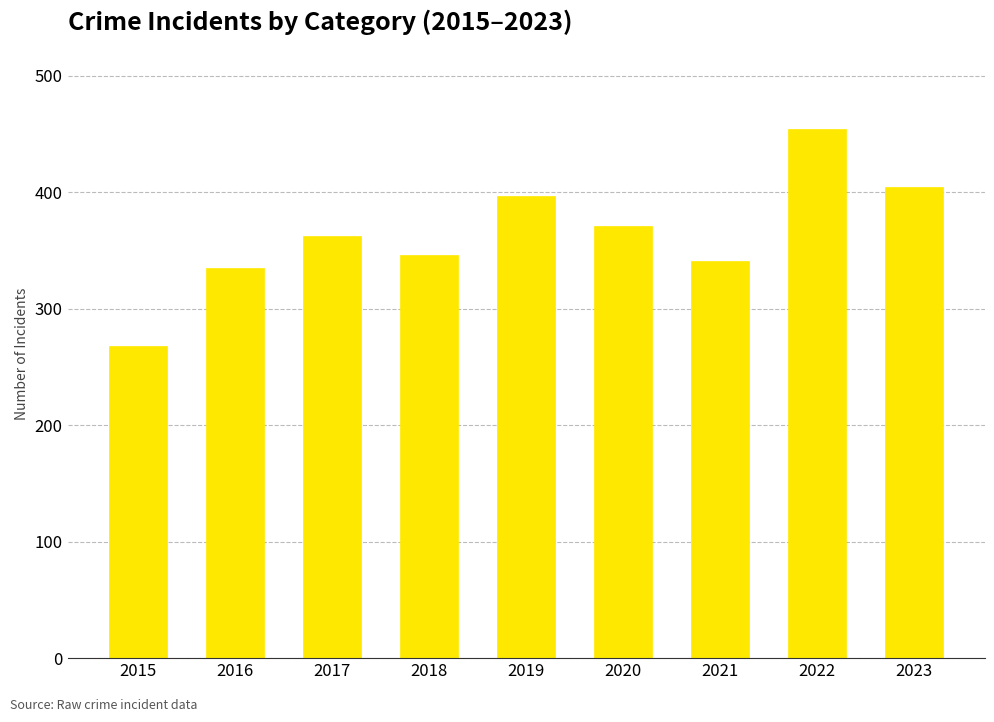

Which has a higher value, 2017 or 2019?

2019